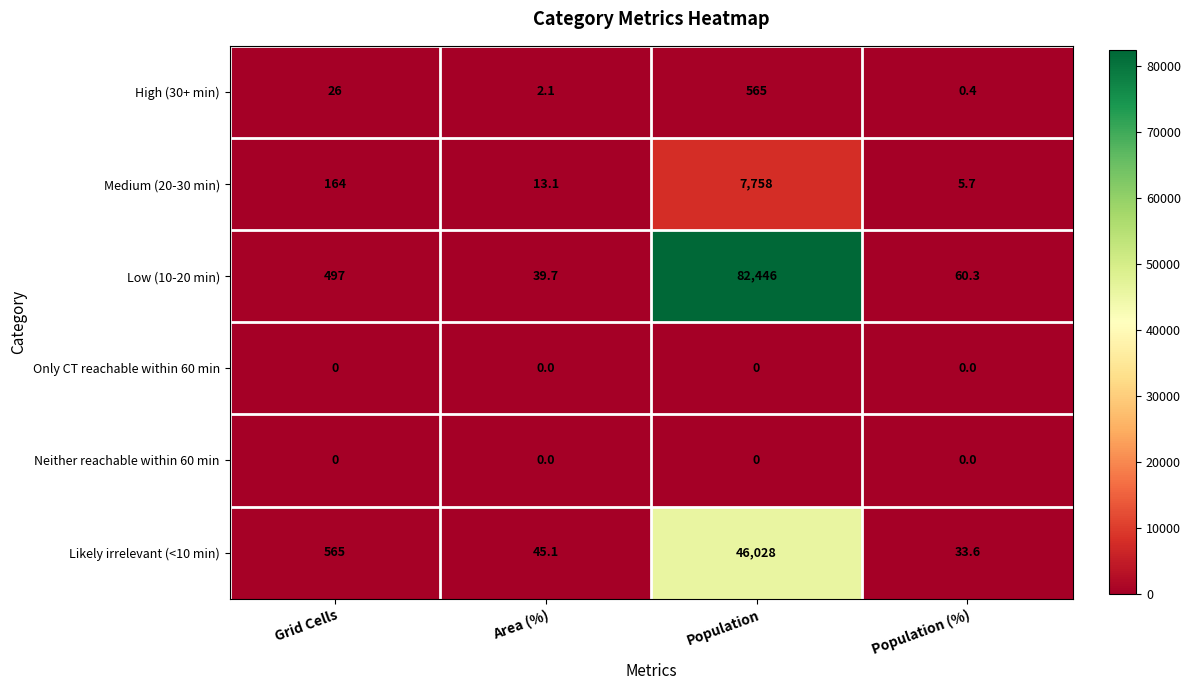

What is the spread (max minus min) of values at Grid Cells?

565.0